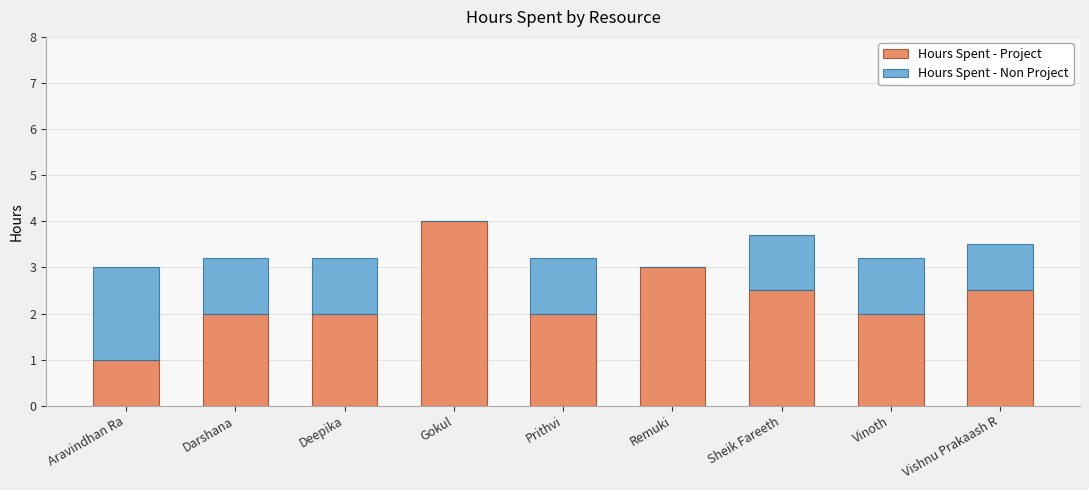

What is the sum of all Hours Spent - Project values?

21.0